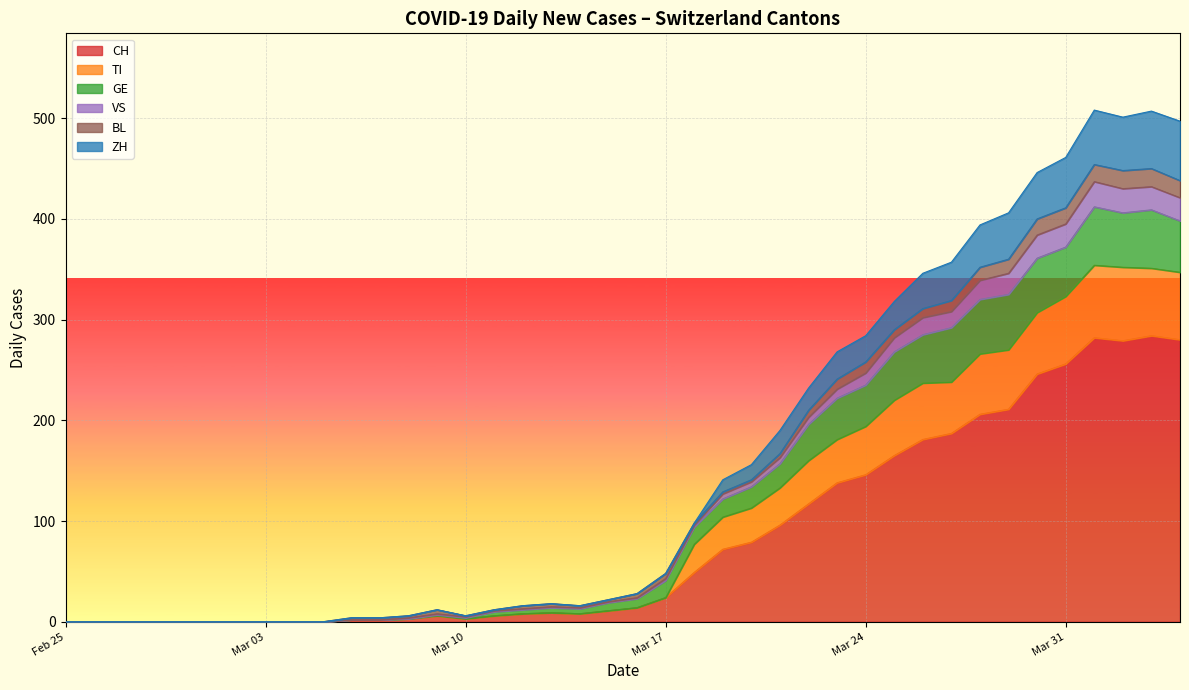

What is the difference between the maximum and minimum values in the CH series?

284